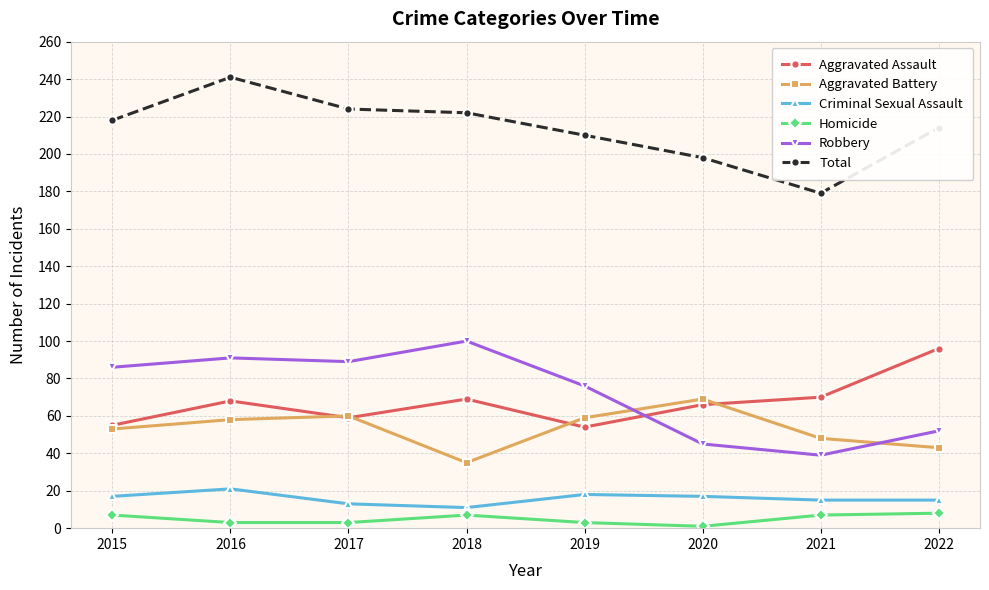

What are all the series names shown in the legend?

Aggravated Assault, Aggravated Battery, Criminal Sexual Assault, Homicide, Robbery, Total